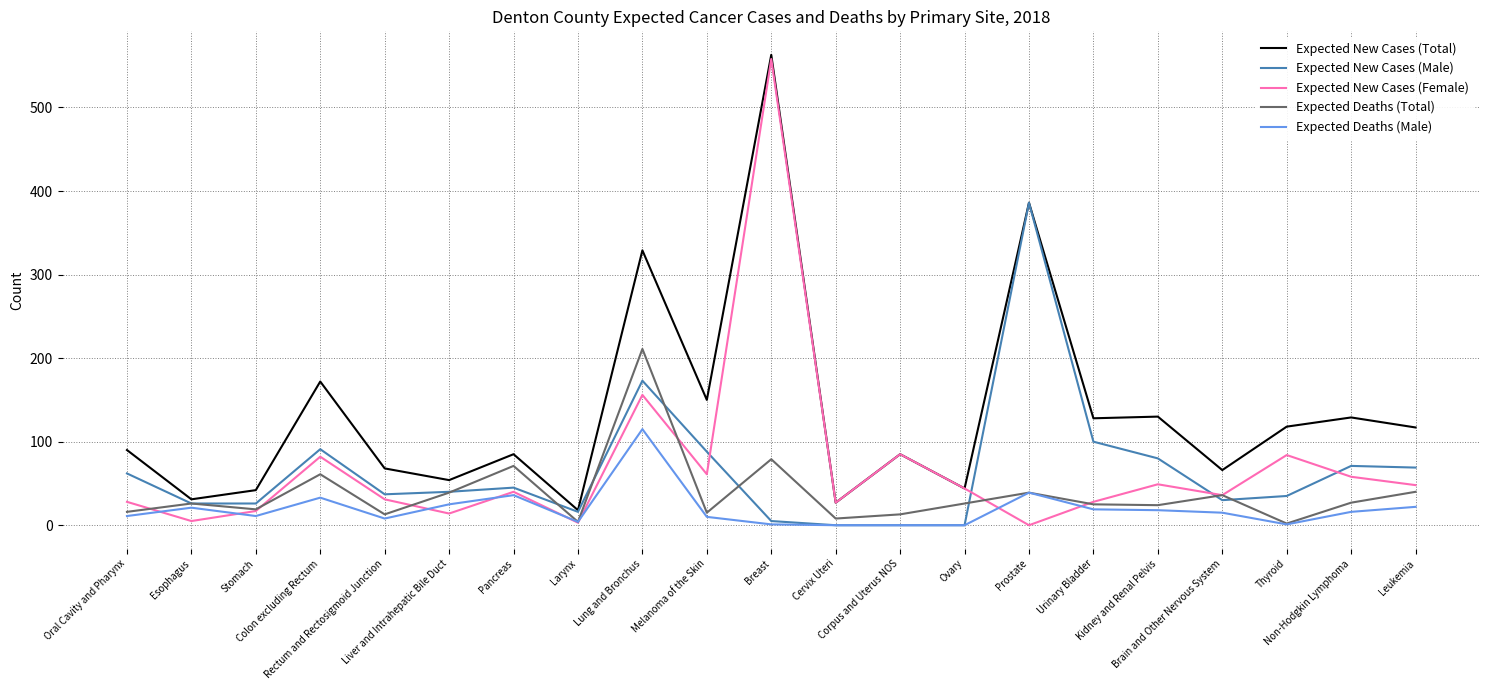

Which series has the largest range (max minus min)?

Expected New Cases (Female)